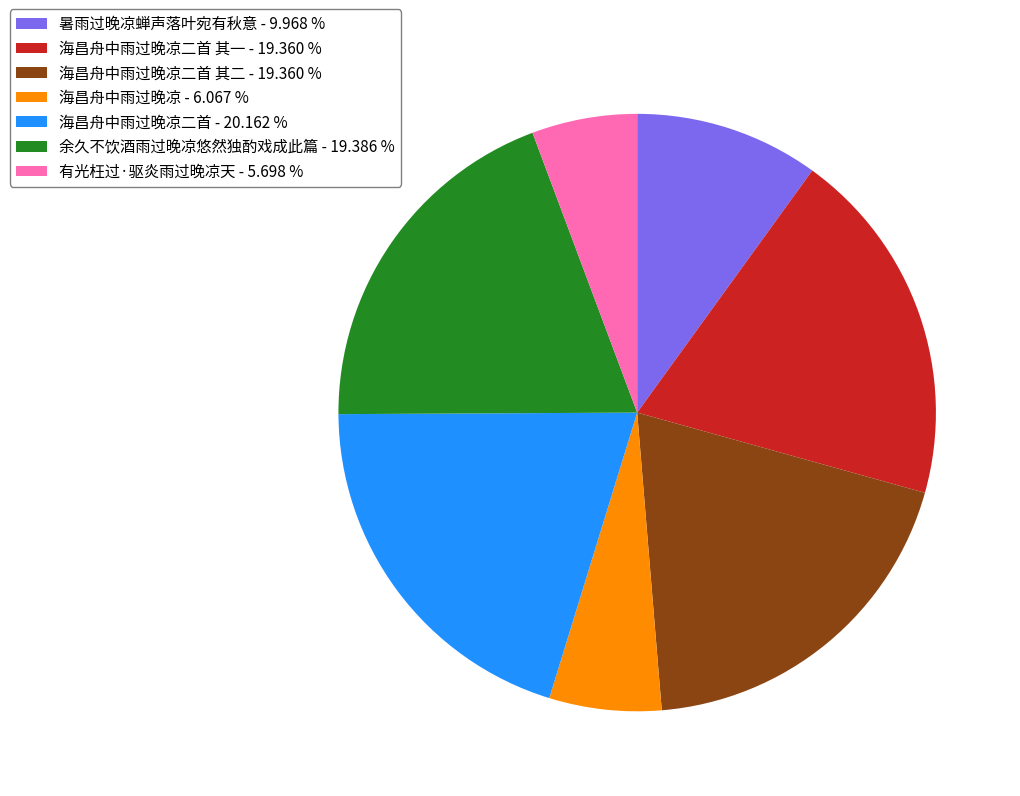

Between 暑雨过晚凉蝉声落叶宛有秋意 - 9.968 % and 海昌舟中雨过晚凉 - 6.067 %, which is larger?

暑雨过晚凉蝉声落叶宛有秋意 - 9.968 %